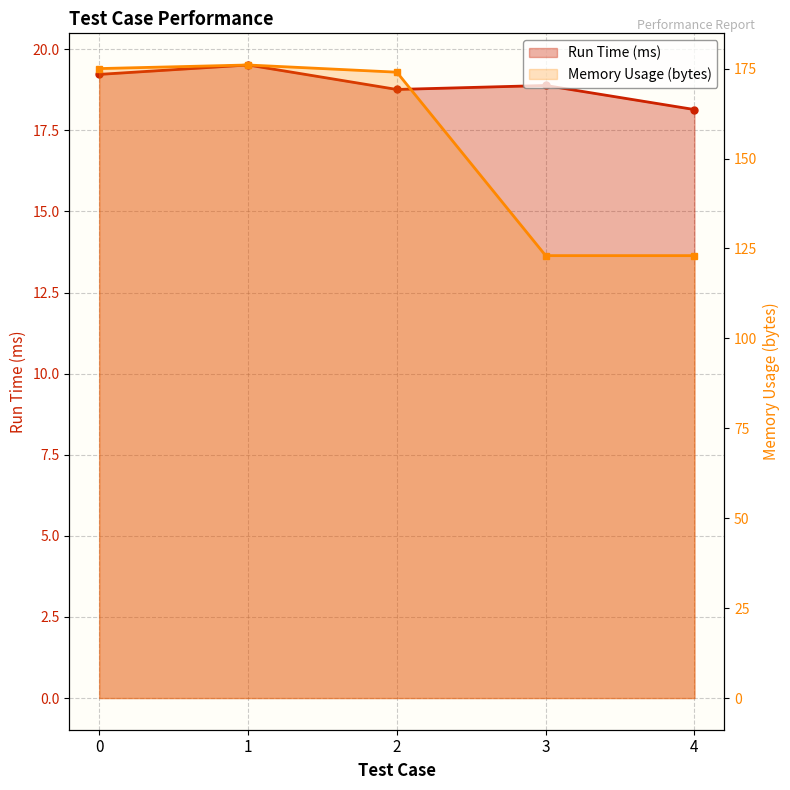

What is the highest value of the Memory Usage (bytes) series?

176.0